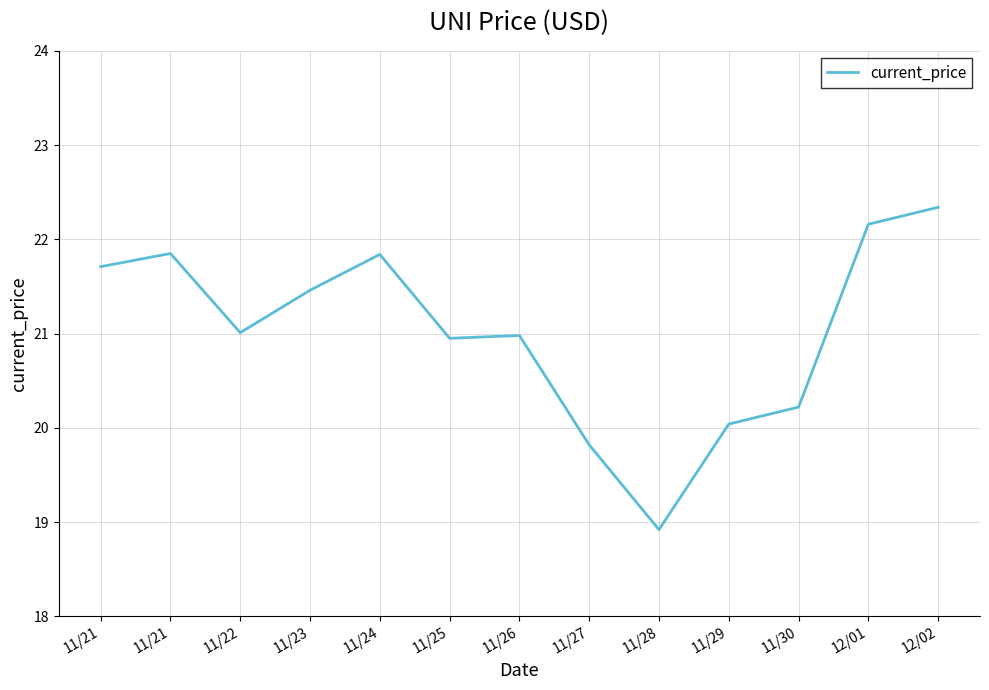

True or false: the data shows 7.4 at 12/02.

False